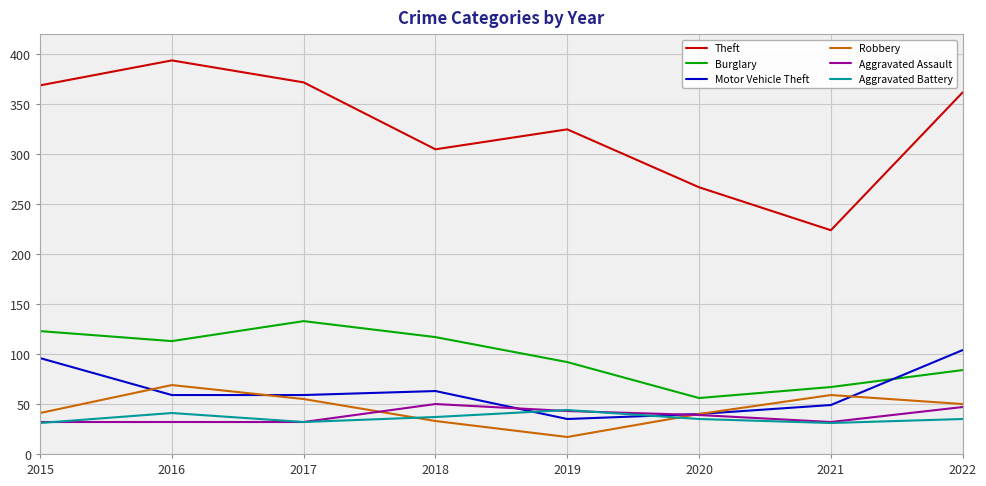

What is the spread (max minus min) of values at 2015?

338